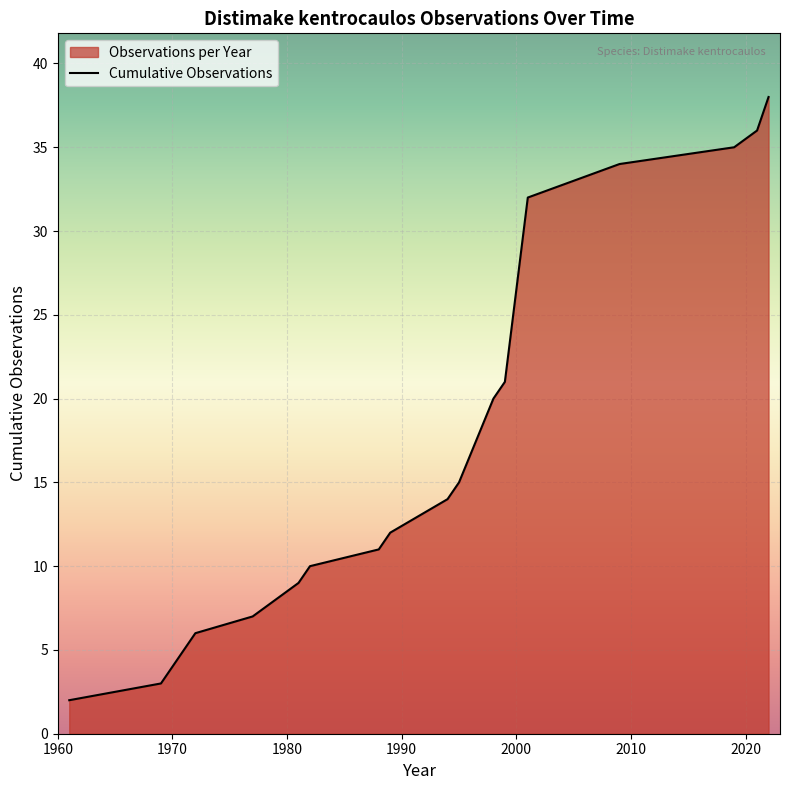

What is the value of the 38th point from the left?

2022